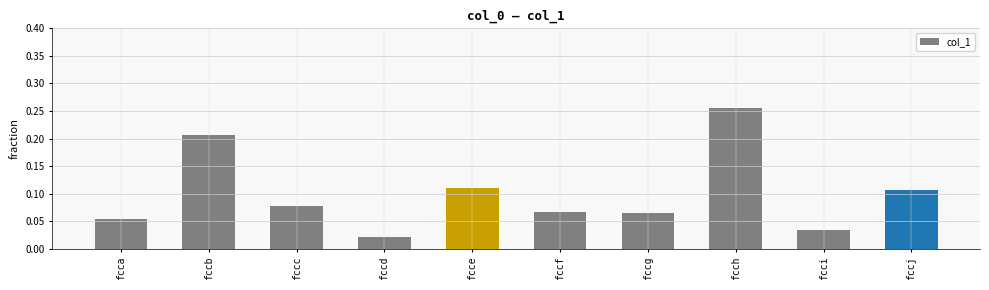

Count the number of categories in the chart.

10